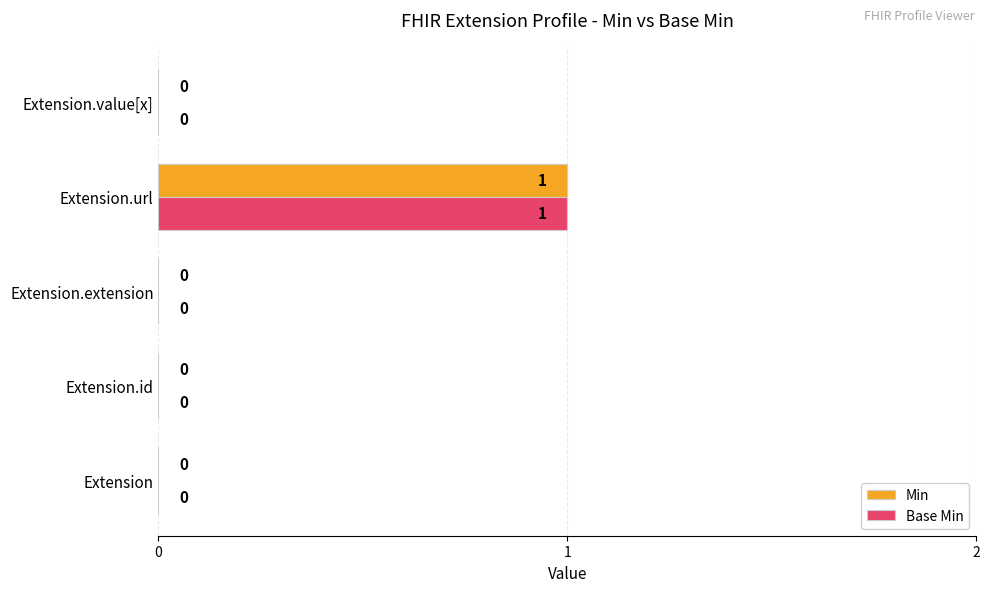

Is it true that Min equals 1 at Extension?

False